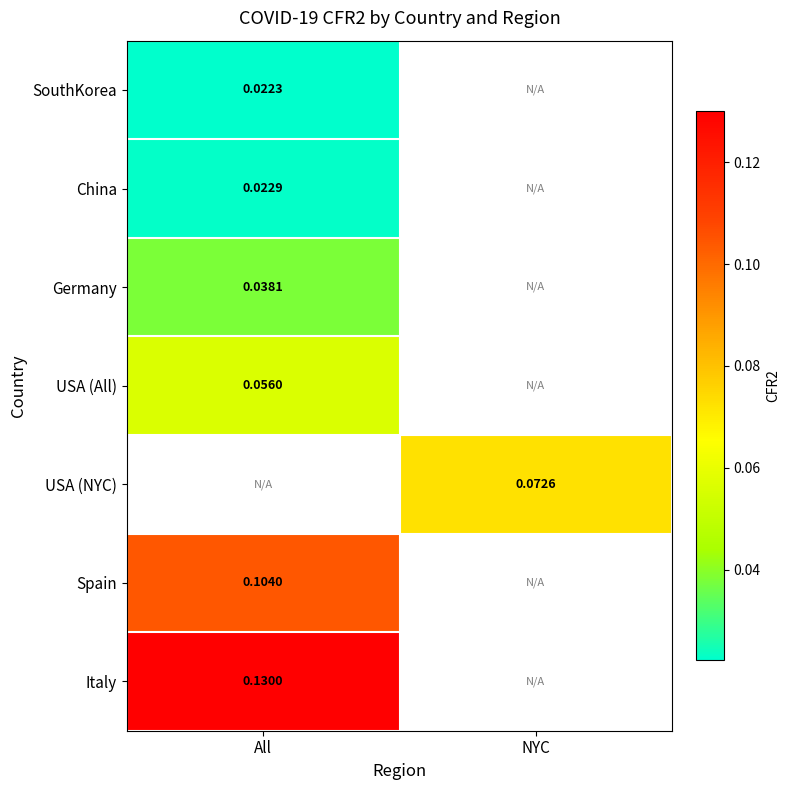

List the labels in order of China value, largest first.

All, NYC